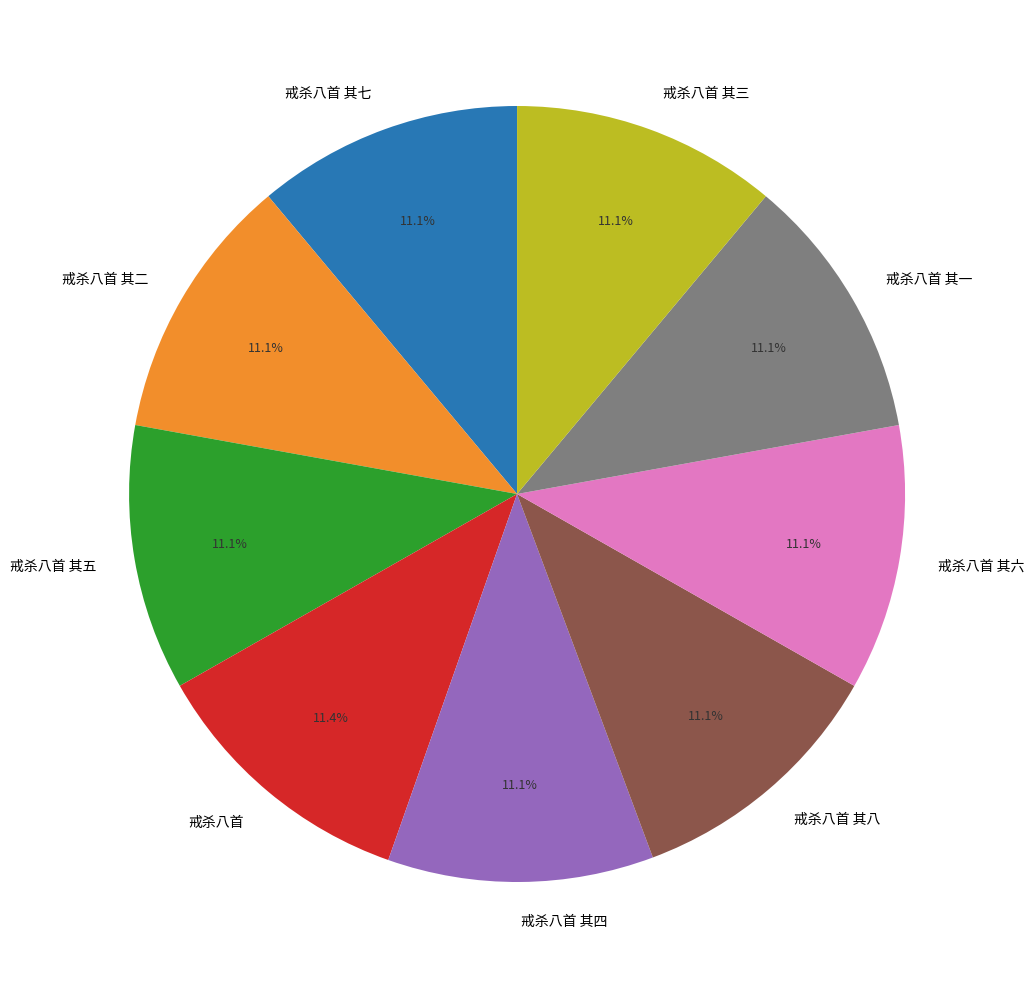

Approximately how many times larger is the value at 戒杀八首 其七 compared to 戒杀八首 其二?

1.0